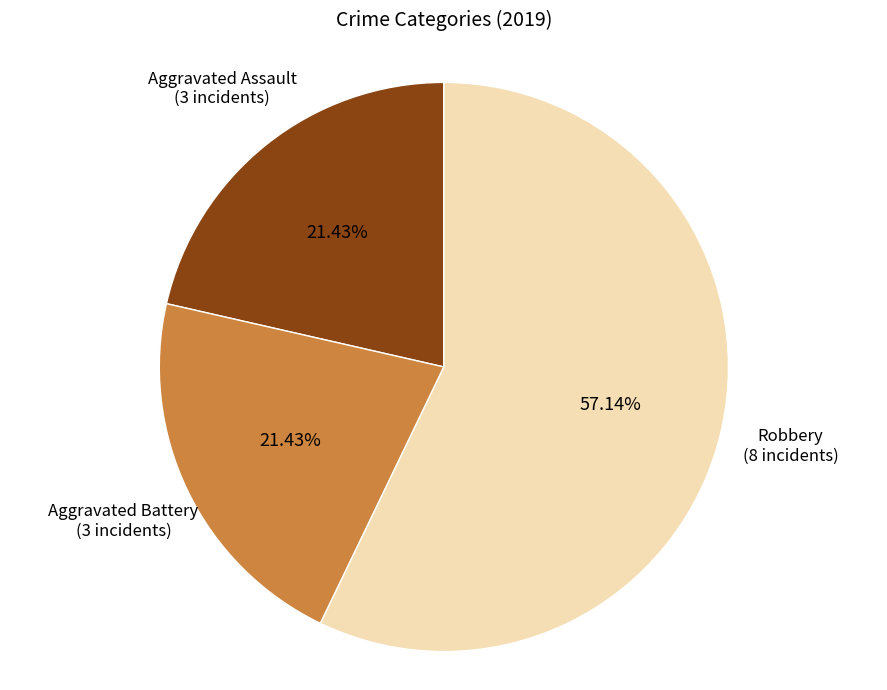

Which category has the biggest portion of the pie?

Robbery